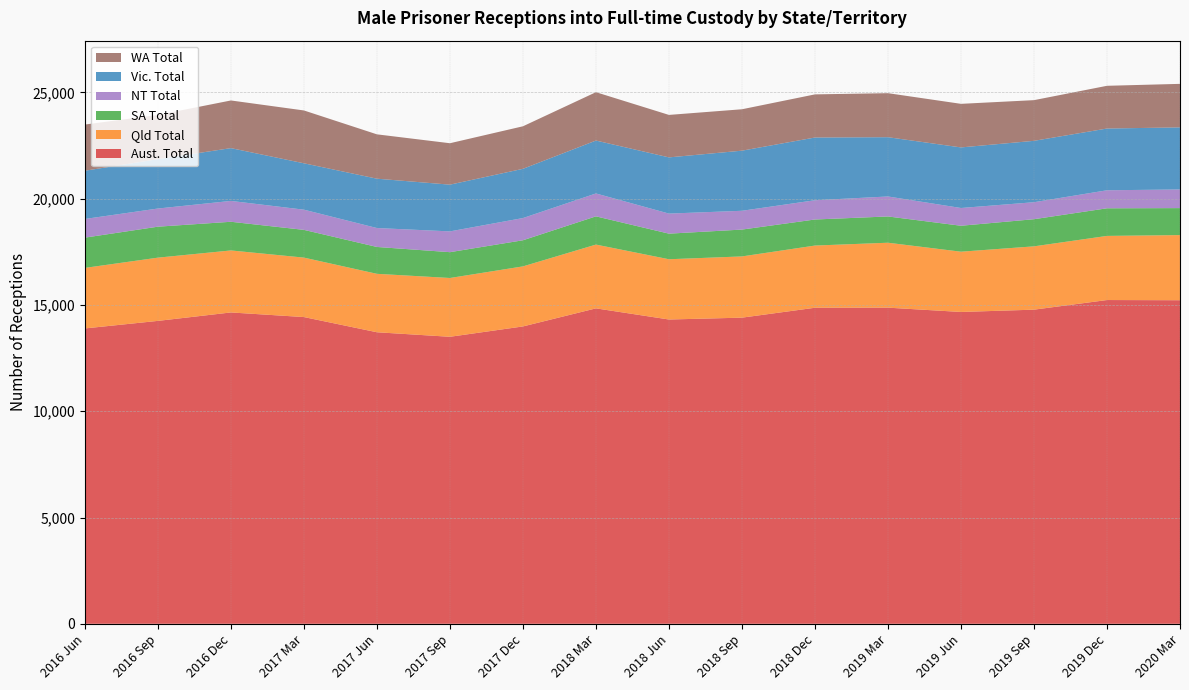

Reading left to right, transcribe all the data shown in this chart.

Aust. Total: 13895	14250	14647	14430	13715	13502	13989	14839	14315	14402	14868	14872	14670	14778	15231	15222
Qld Total: 2848	2975	2917	2797	2749	2766	2825	3001	2835	2881	2926	3055	2835	2979	3017	3064
SA Total: 1424	1457	1349	1305	1264	1215	1229	1328	1204	1263	1226	1236	1221	1277	1299	1270
NT Total: 878	854	981	950	890	978	1045	1077	944	884	906	940	835	799	848	877
Vic. Total: 2269	2323	2484	2182	2322	2198	2316	2489	2644	2828	2951	2789	2850	2888	2905	2921
WA Total: 2173	2079	2242	2486	2086	1949	2001	2275	1998	1948	2029	2071	2050	1914	2010	2047